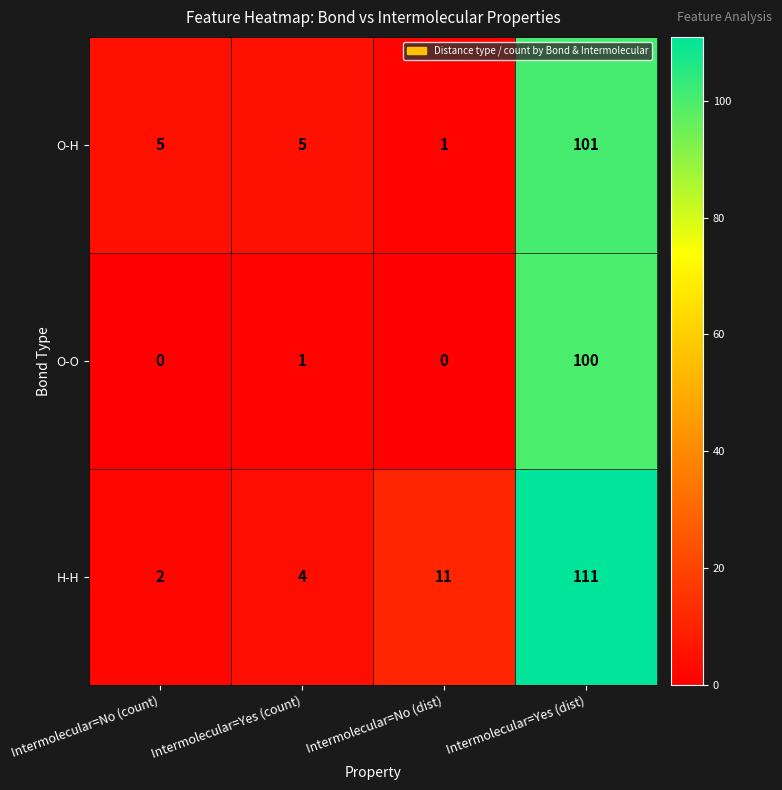

The H-H series shows 3 at Intermolecular=No (count). True or false?

False